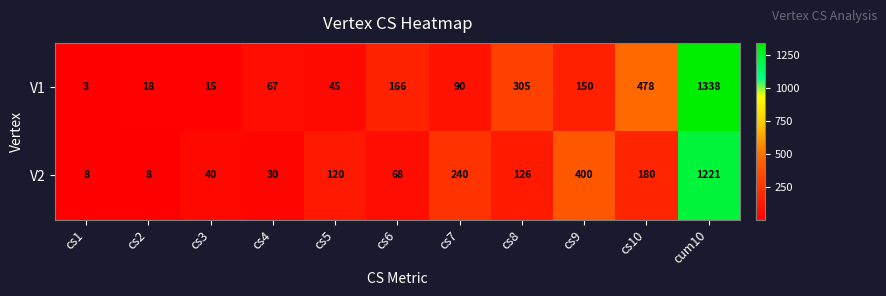

The V2 series shows 30 at cs4. True or false?

True